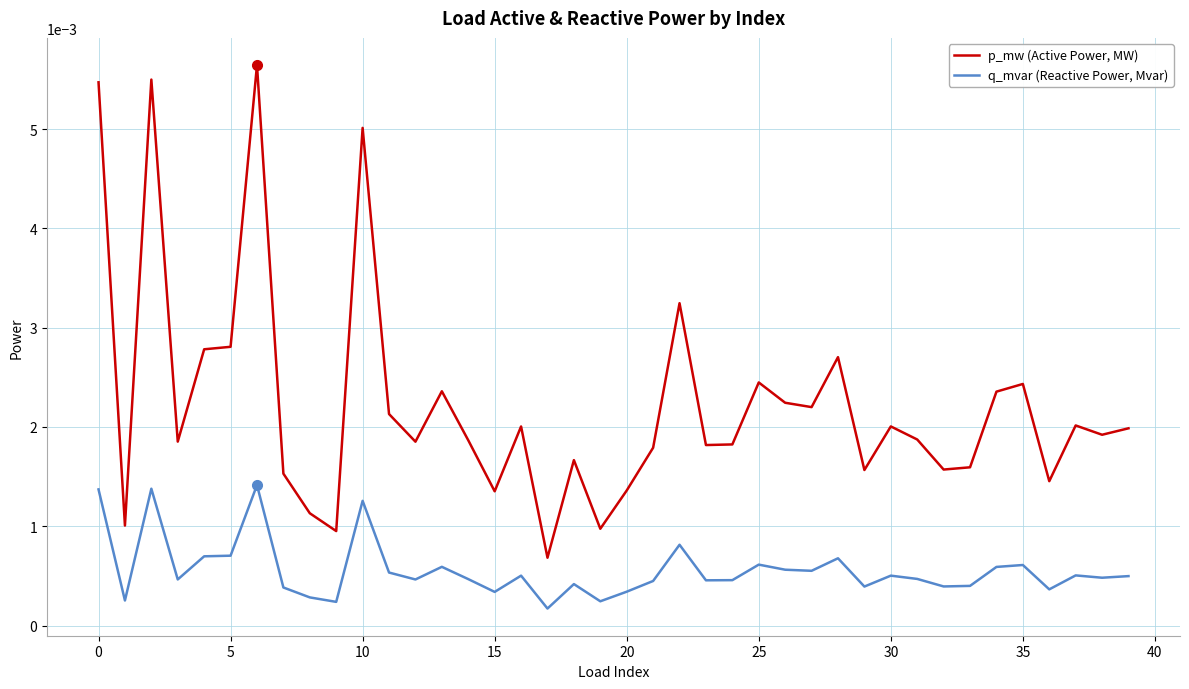

Which series has the largest range (max minus min)?

p_mw (Active Power, MW)